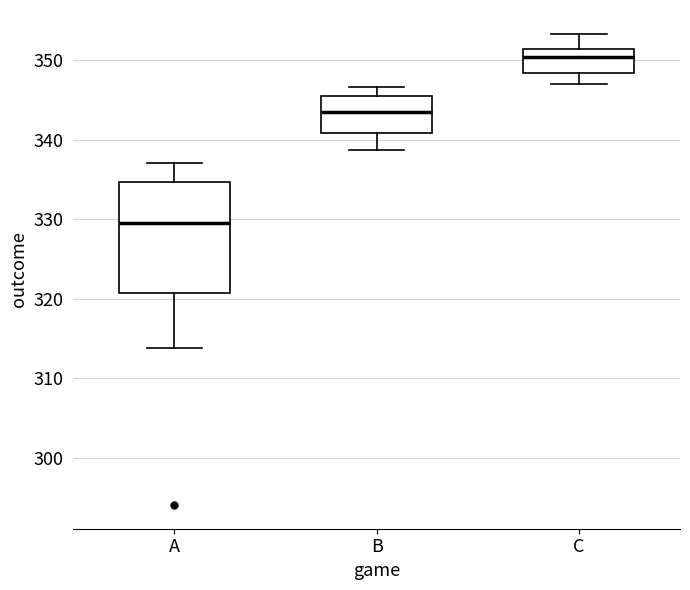

Which box has the highest median line?

C